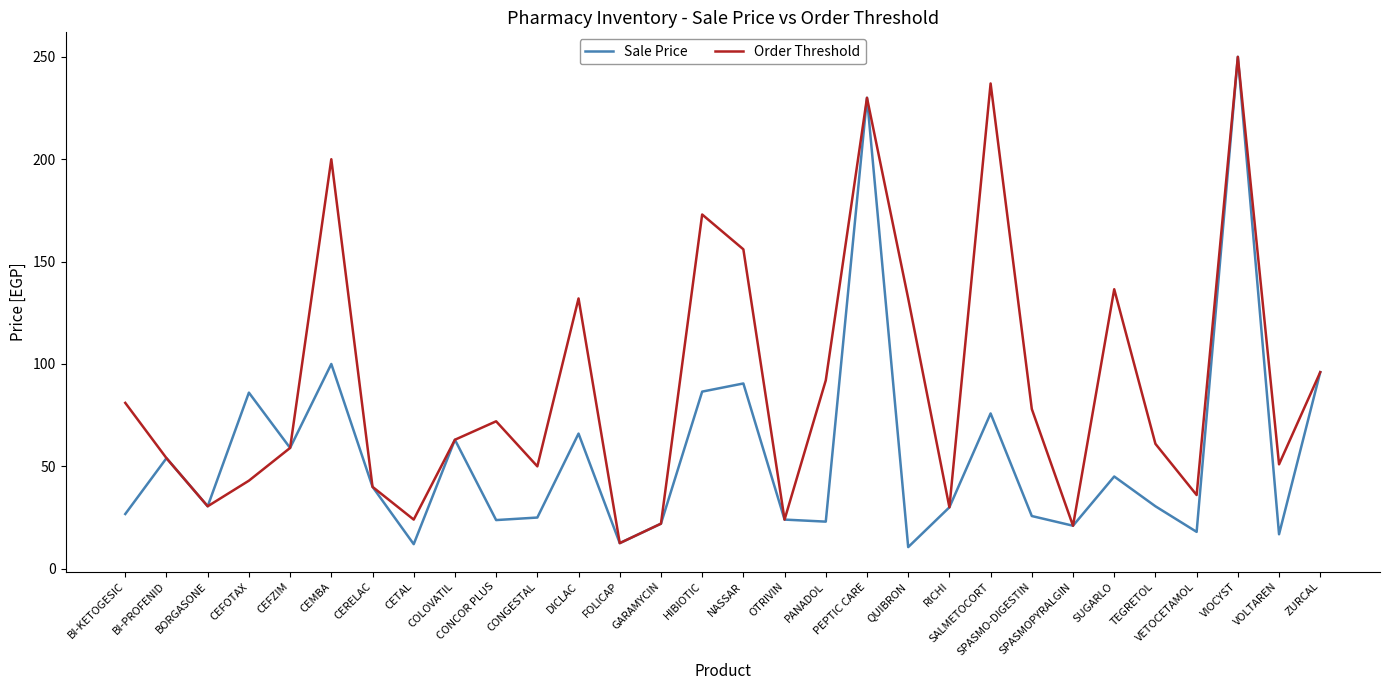

What is the difference between the second highest and second lowest values in the Order Threshold series?

216.0